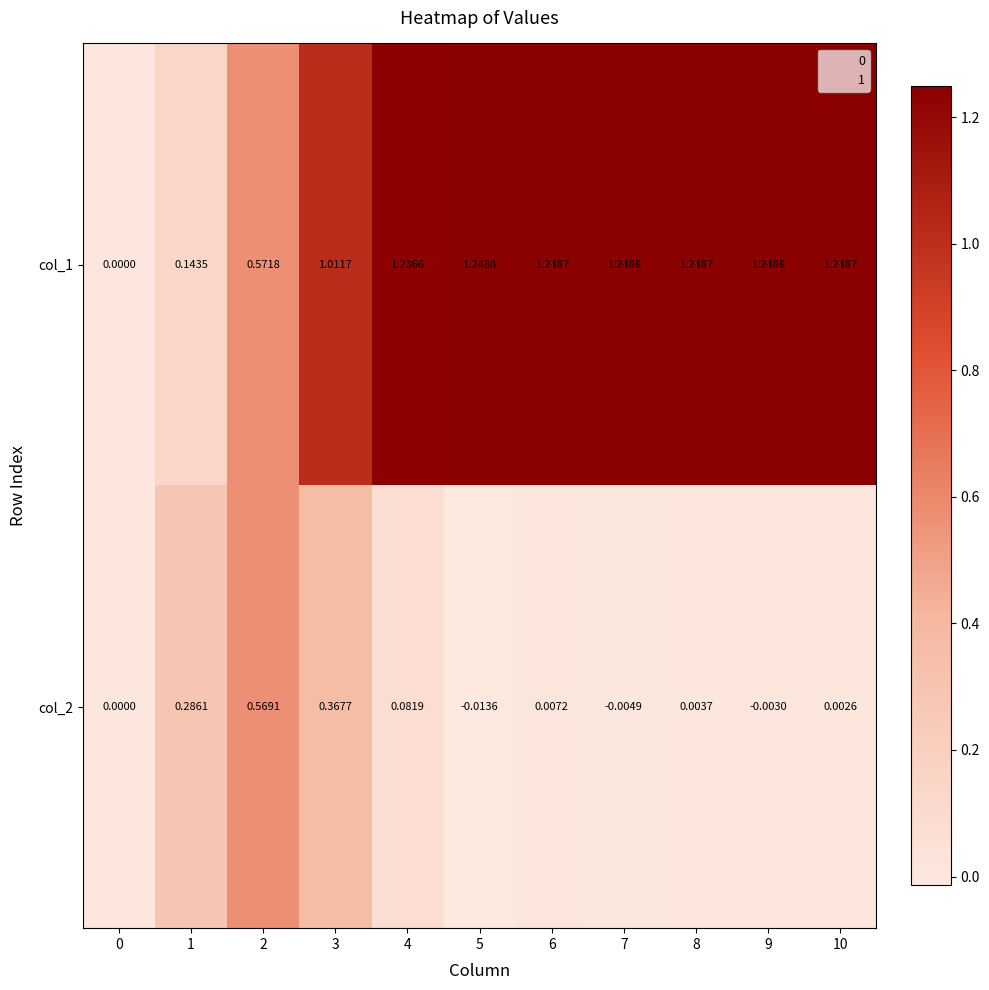

Is the value of col_2 at 10 greater than the value of col_1 at 5?

No